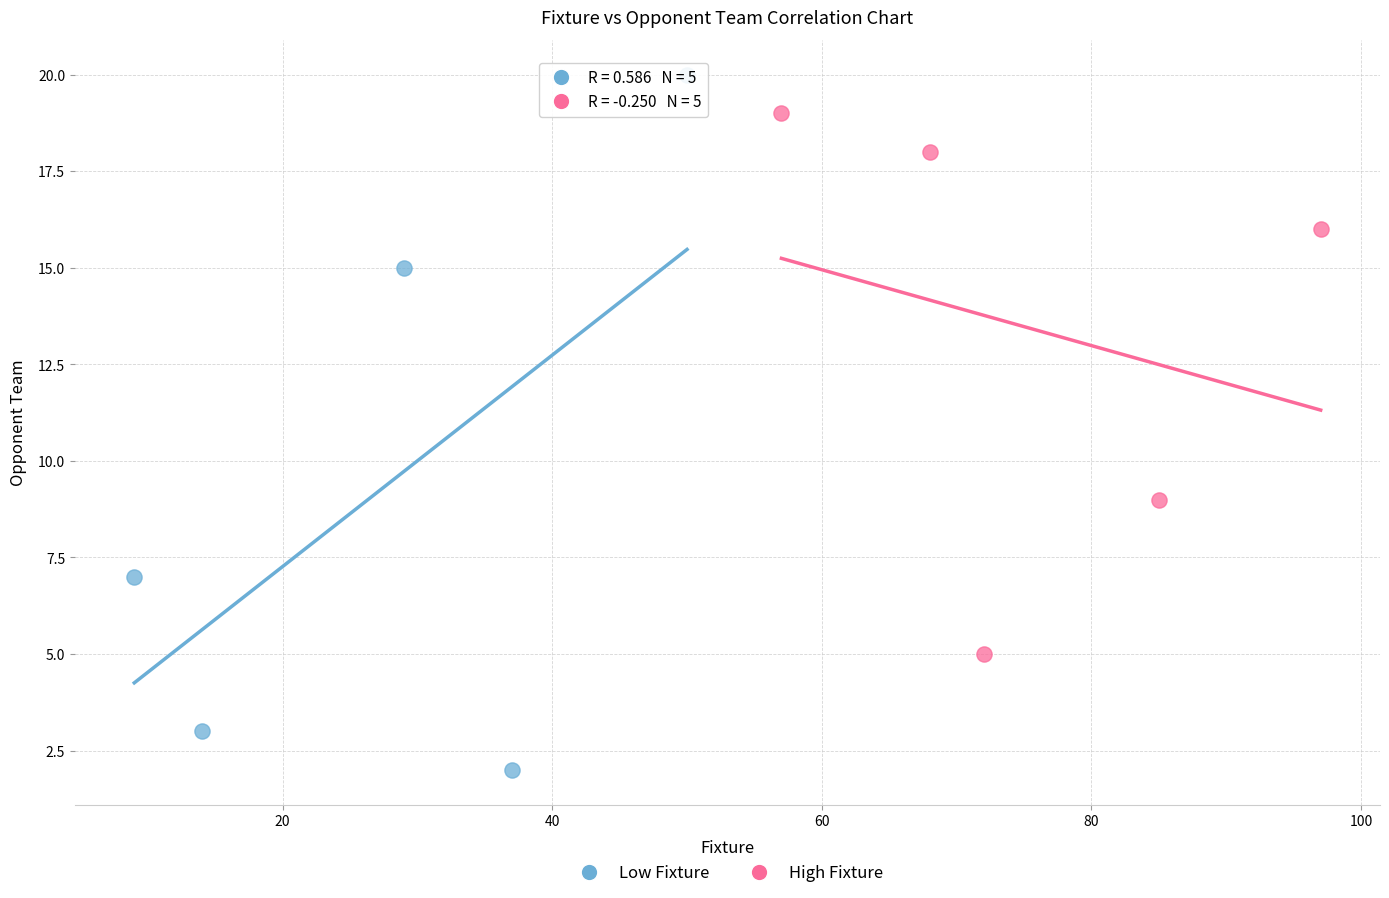

Which series reaches the maximum Y coordinate?

Low Fixture